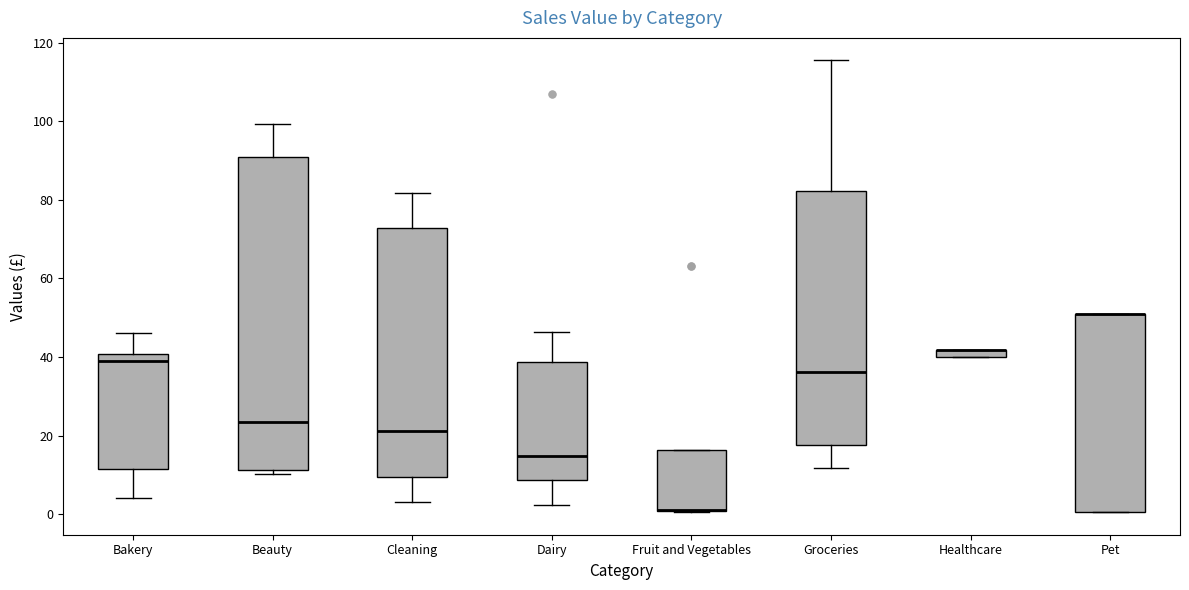

Where does the median line of the box for Cleaning sit on the y-axis? The values are not printed on the chart, so give them approximately, as read against the axis.

22